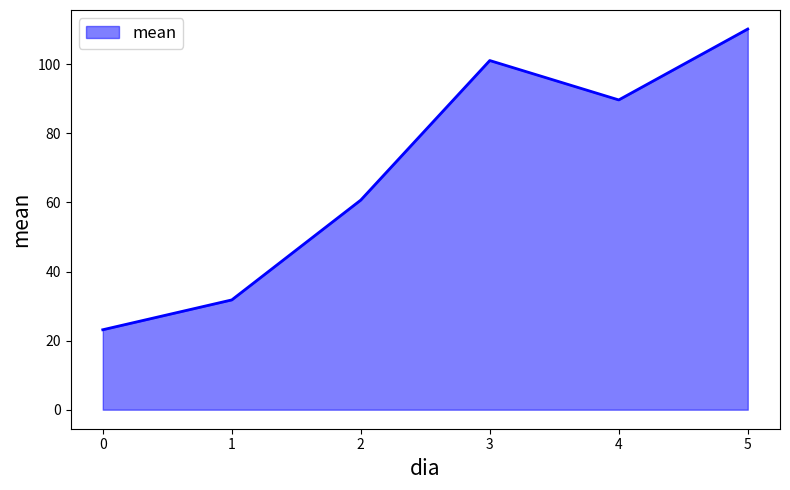

Rank the categories by value from lowest to highest.

0, 1, 2, 4, 3, 5